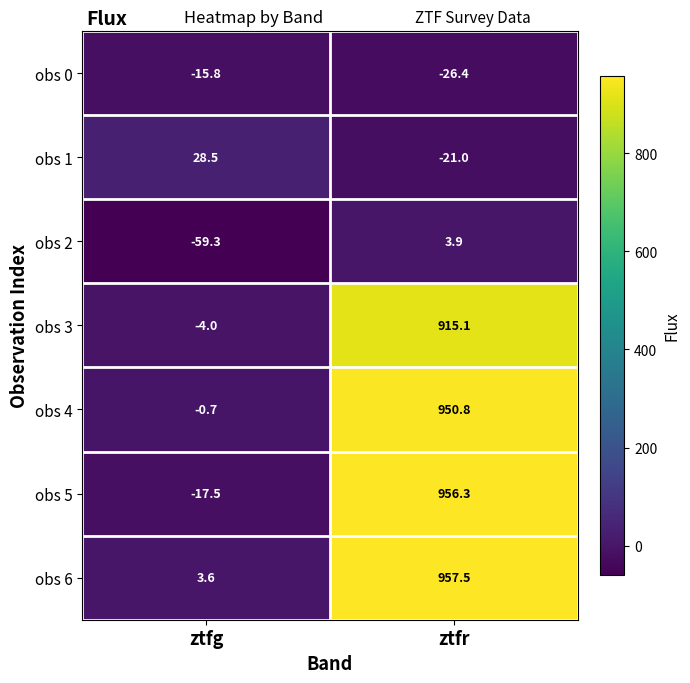

What is the difference between the maximum and minimum values in the obs 6 series?

953.9